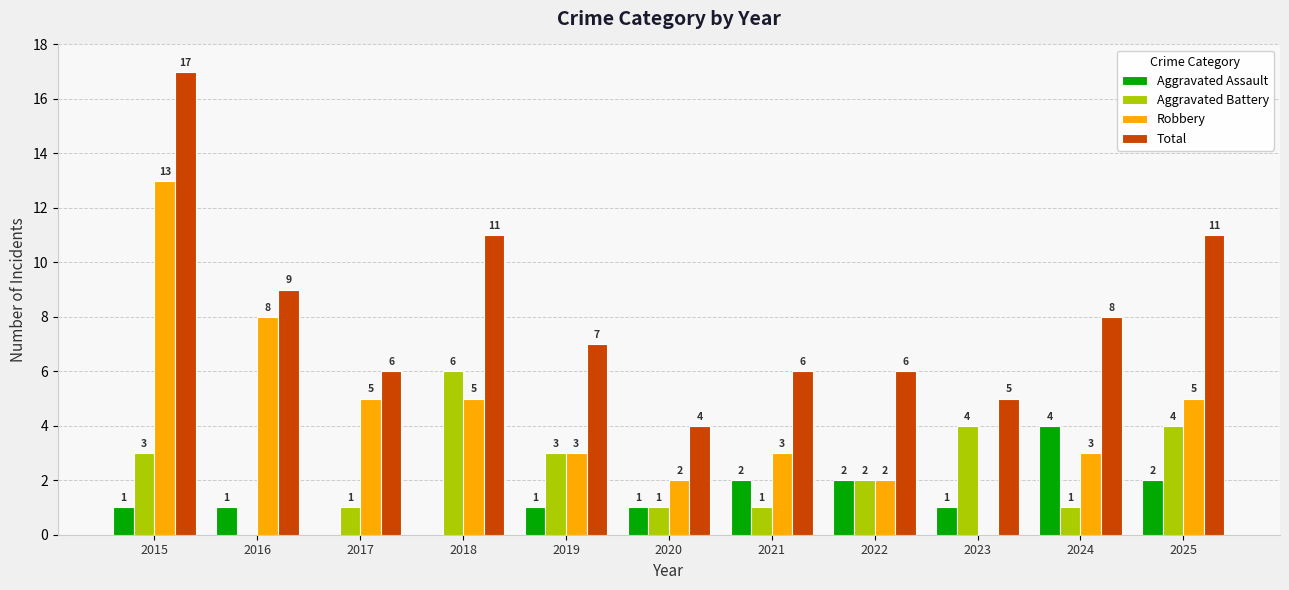

At which category is the sum across all series the highest?

2015